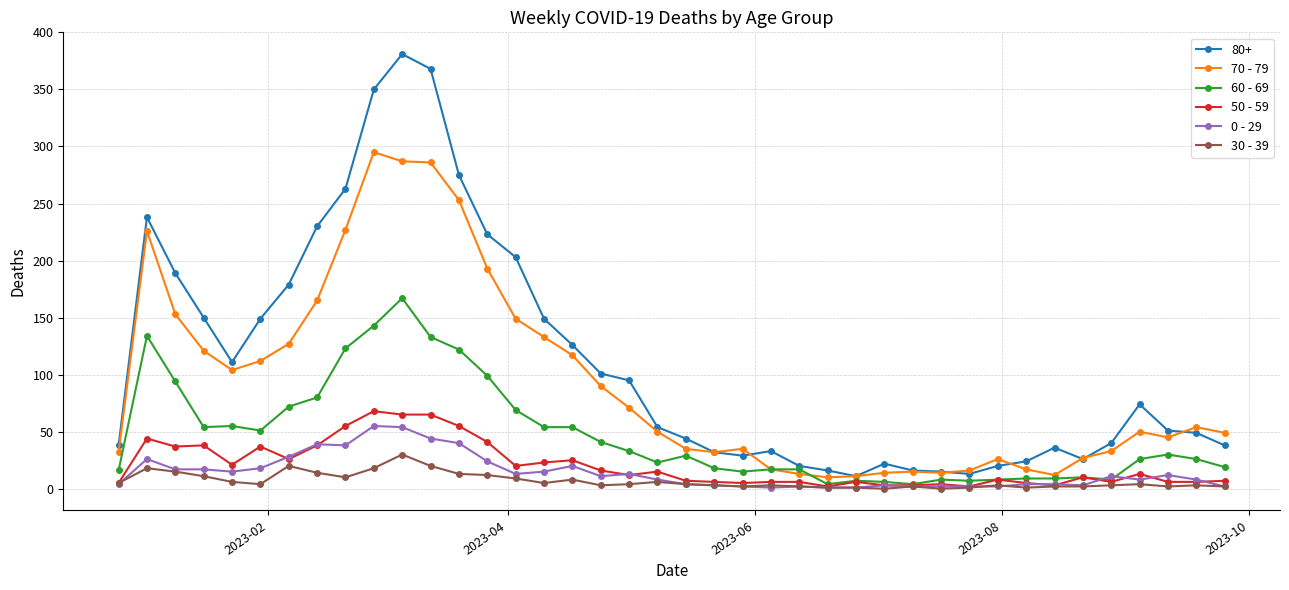

Which series ends up on top after the final intersection of 0 - 29 and 50 - 59?

50 - 59